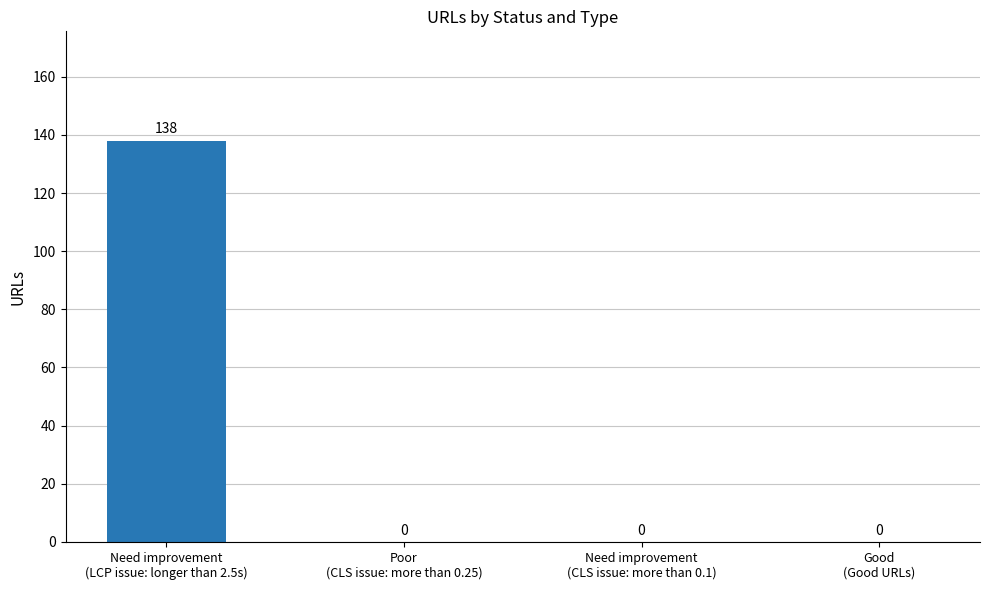

How many values are between 0 and 138?

4